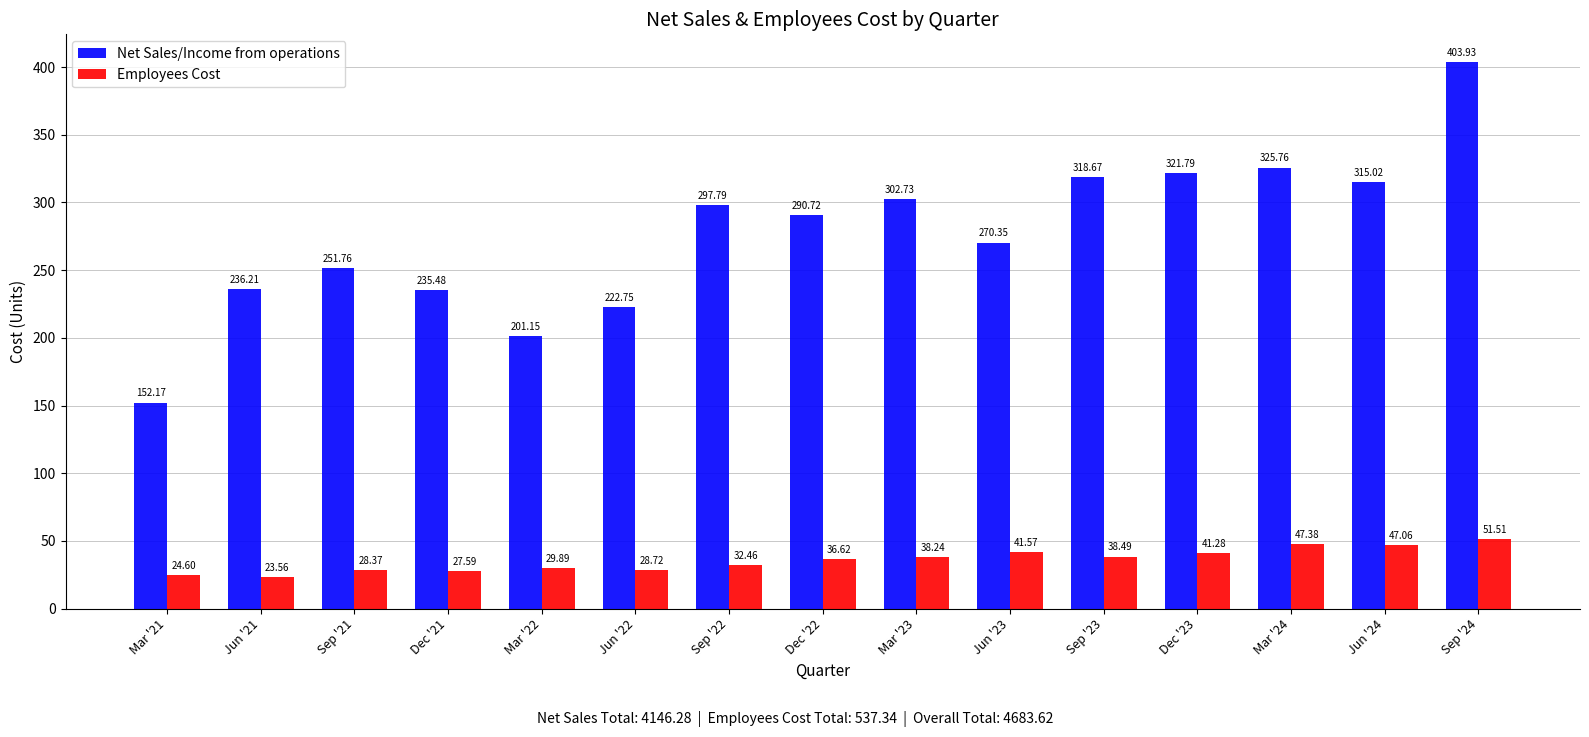

What is the average value of the Employees Cost series?

35.8